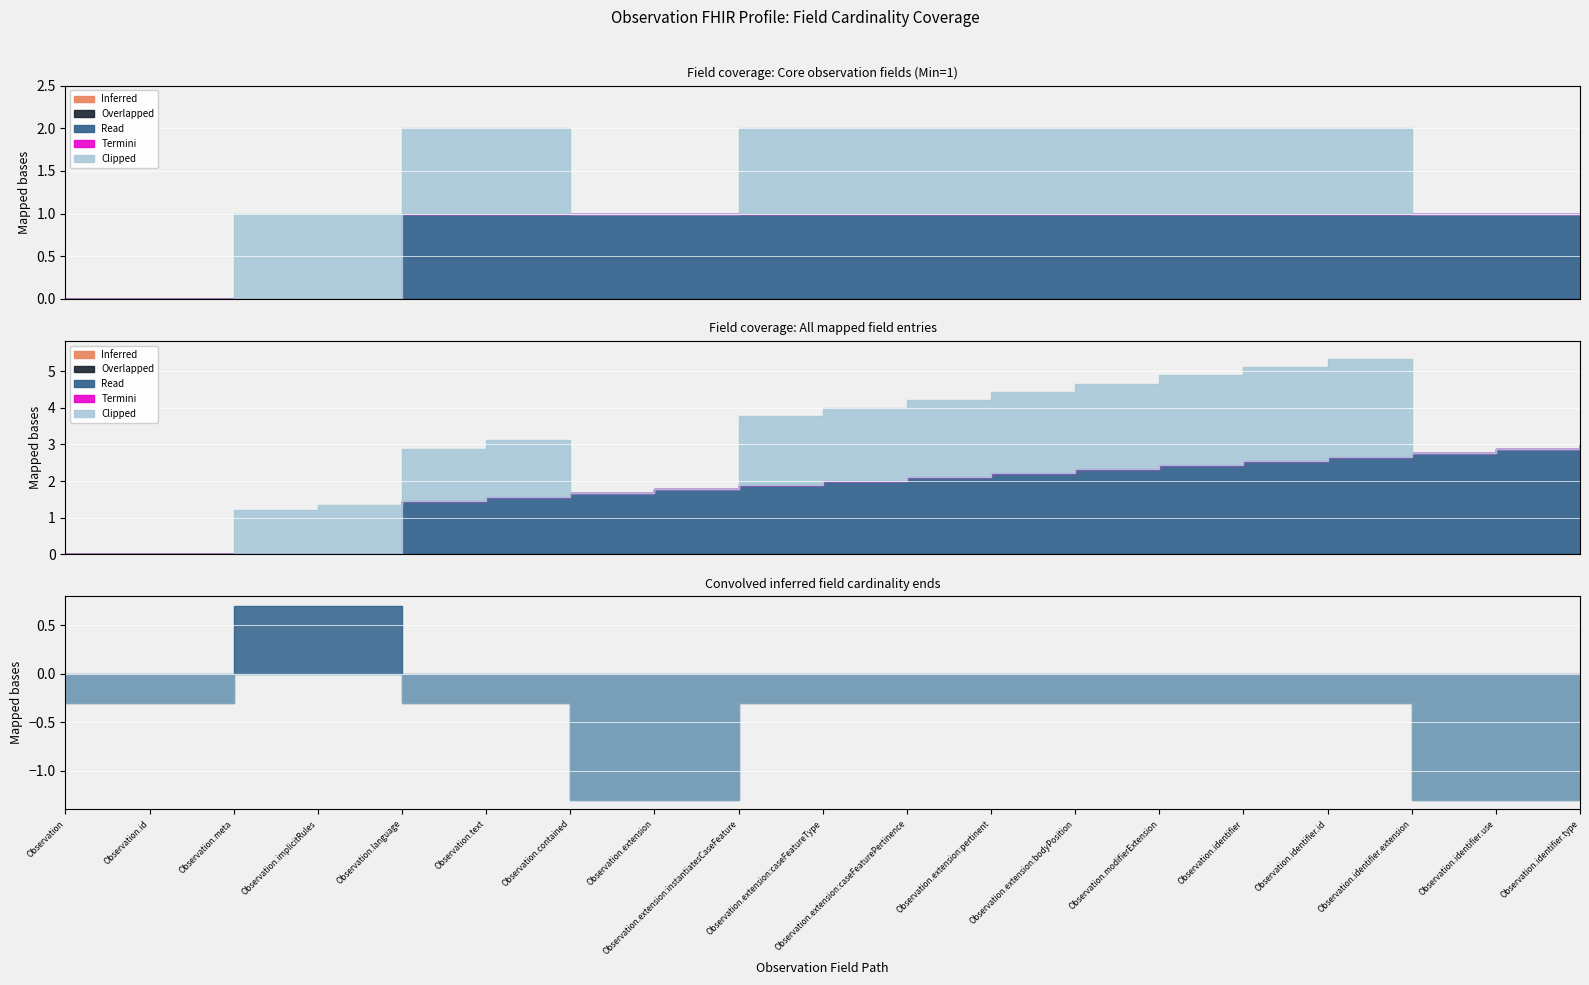

Is the value of Termini at Observation.identifier.extension greater than the value of Inferred at Observation?

No